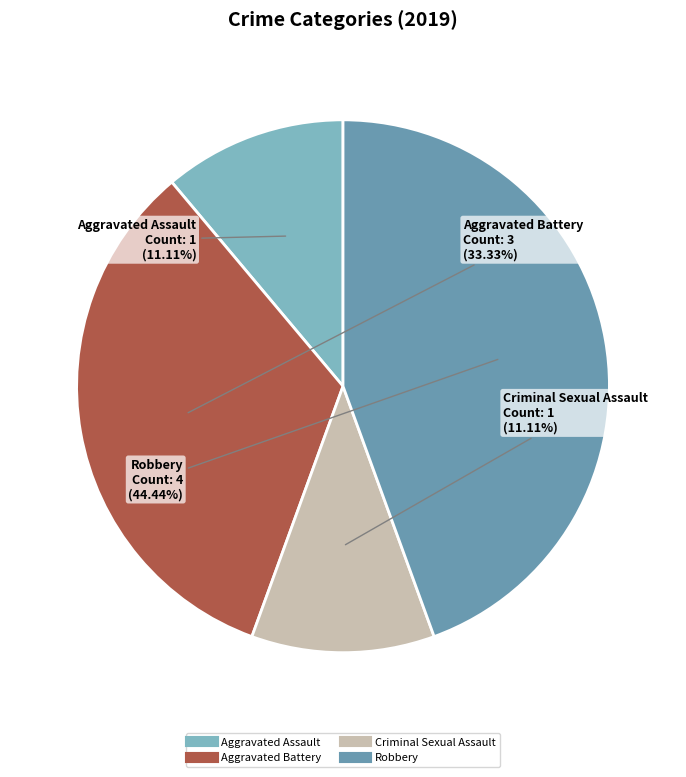

Is it true that Robbery is 31% of the pie?

False